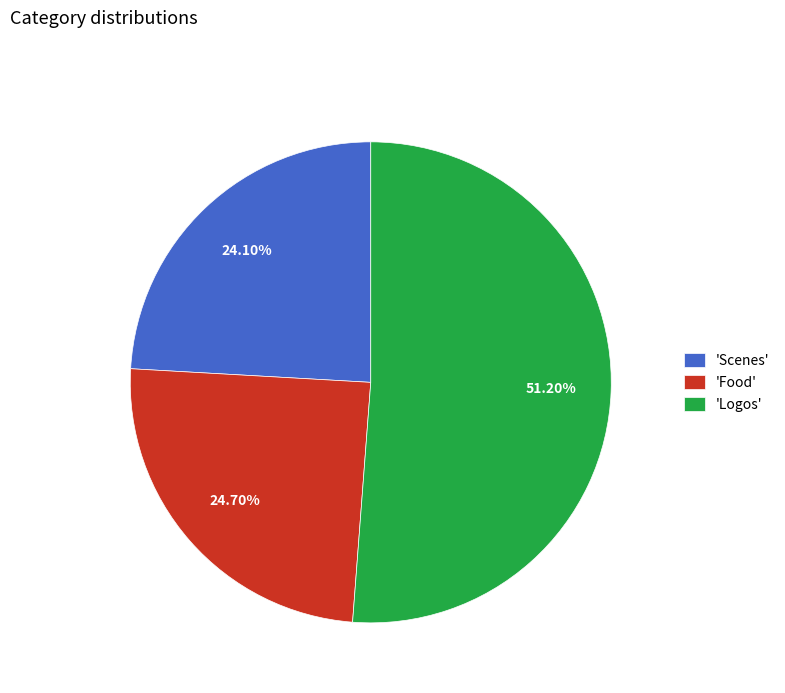

Between 'Food' and 'Logos', which is larger?

'Logos'